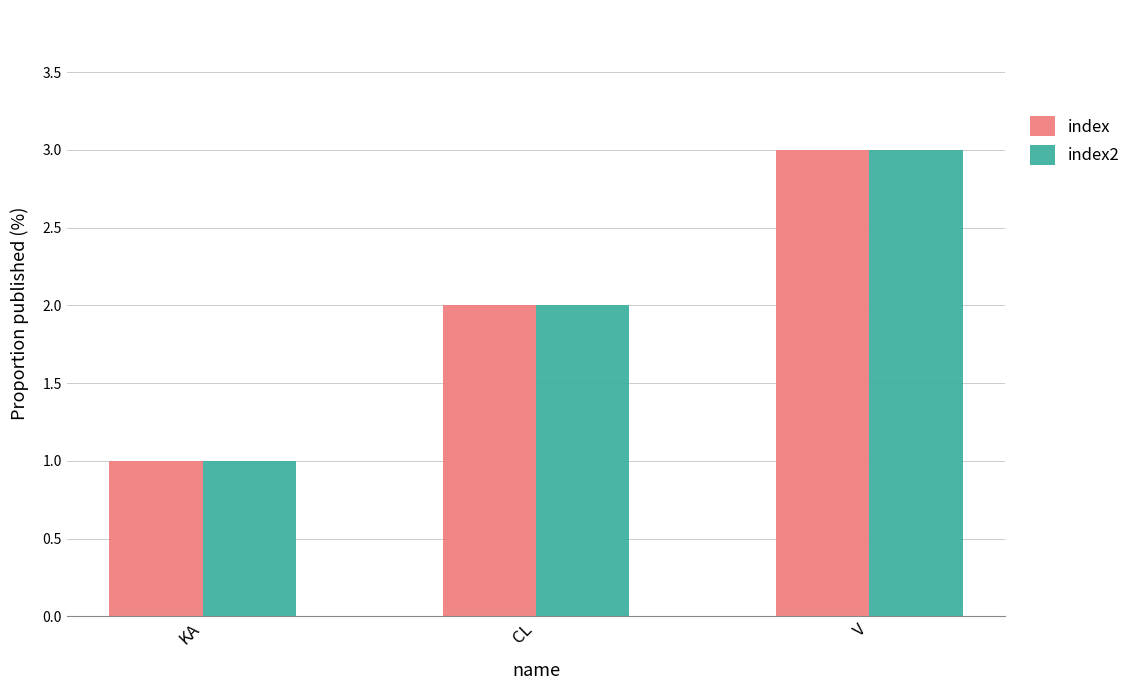

Count the index2 values in the range 1 to 3.

3